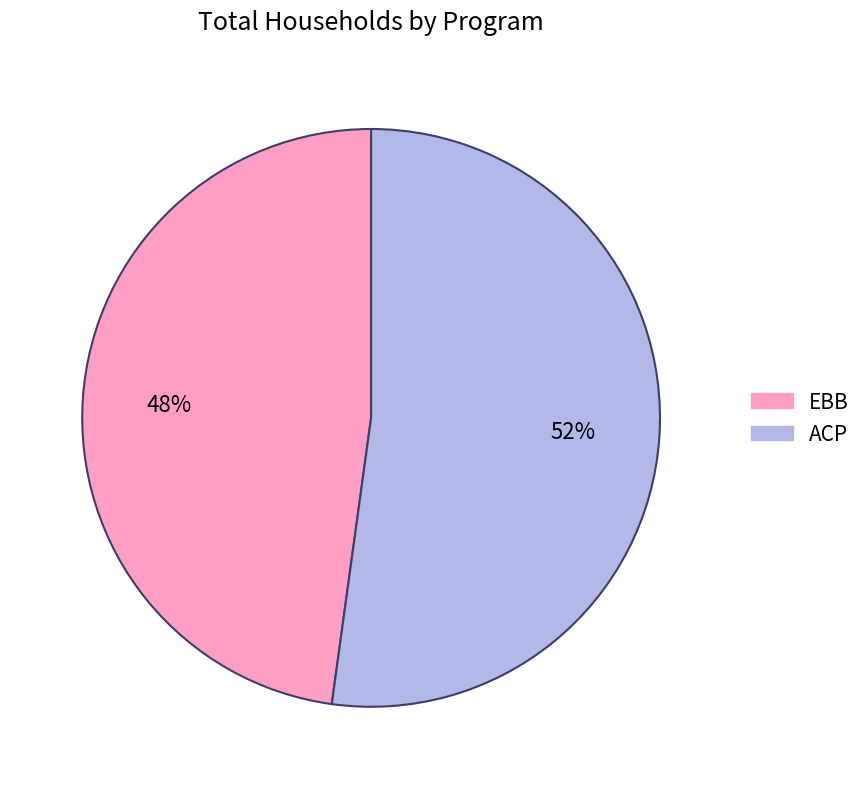

What is the ratio of the value at EBB to the value at ACP?

0.9